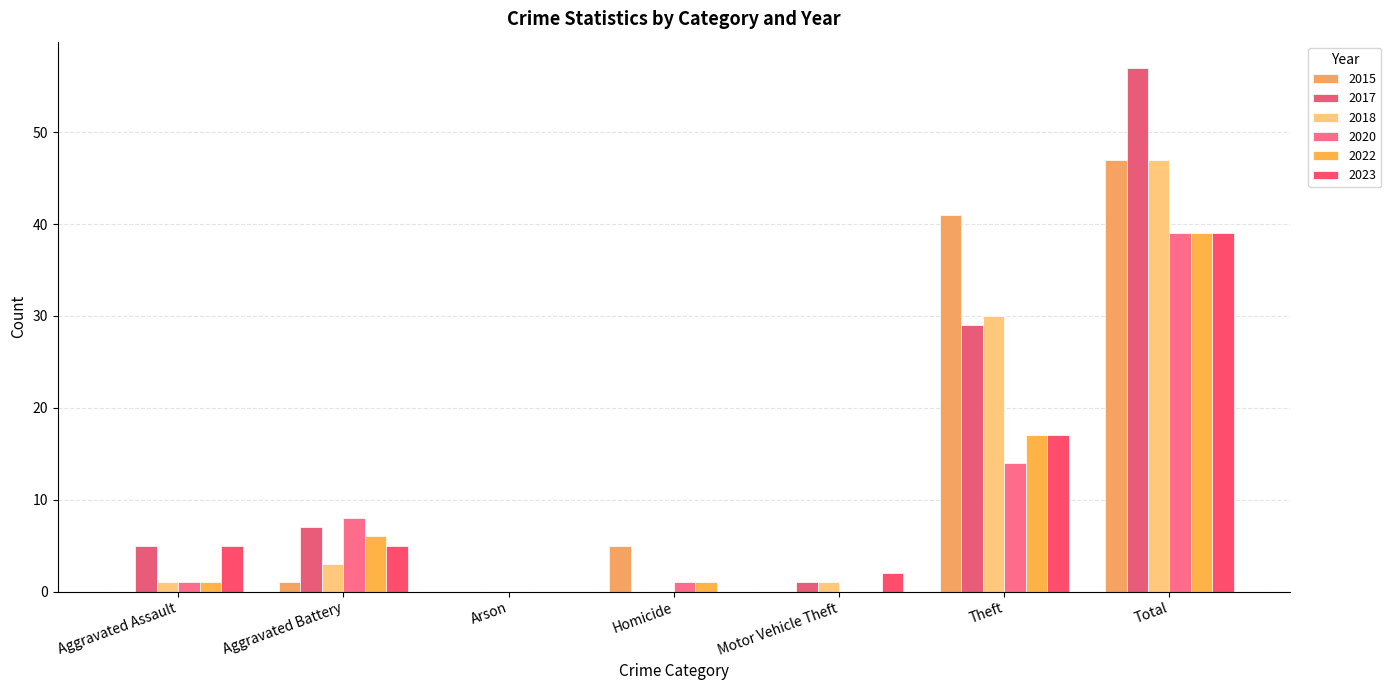

What are all the series names shown in the legend?

2015, 2017, 2018, 2020, 2022, 2023